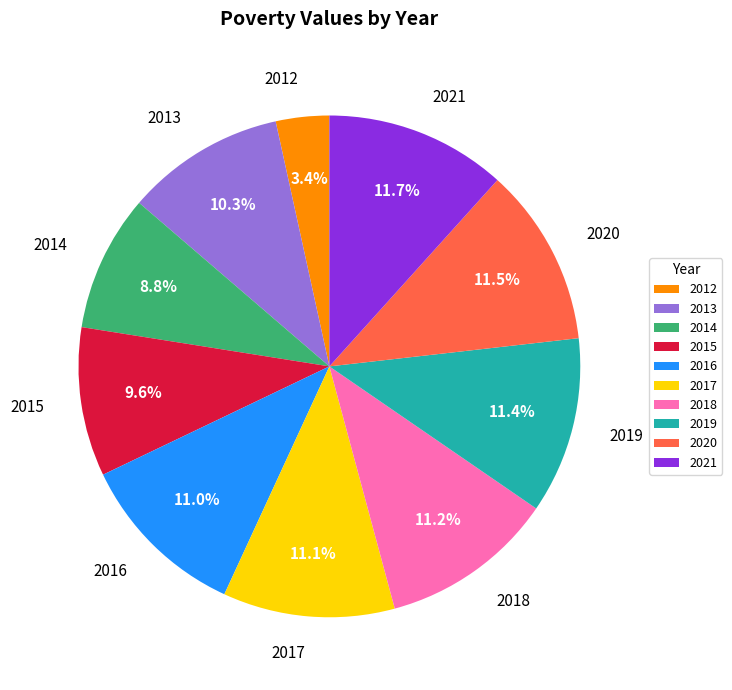

How many slices are in this pie chart?

10